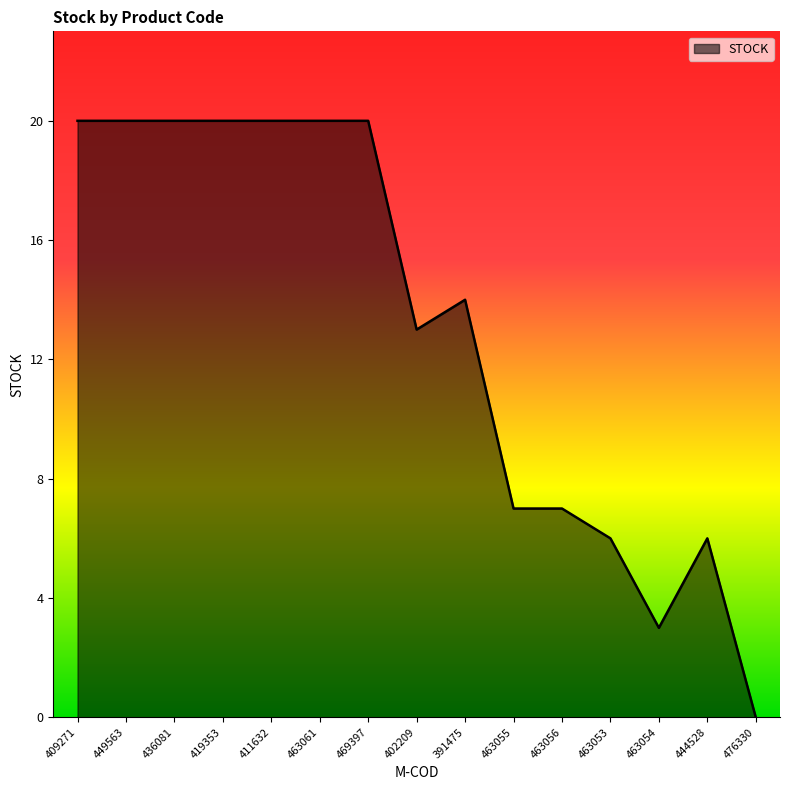

What is the average value?

13